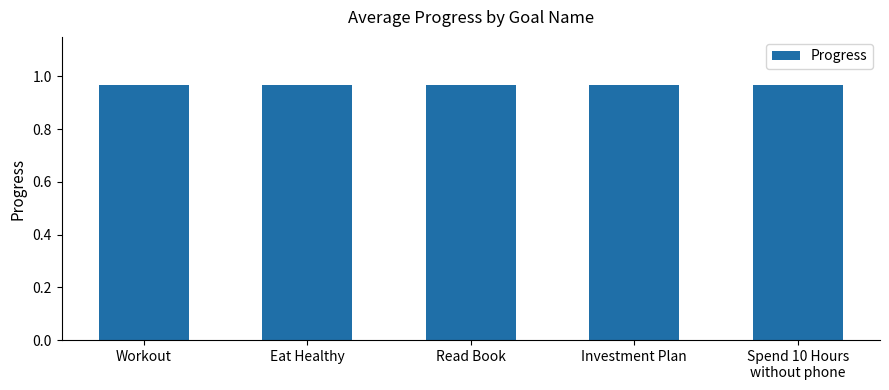

Rank the categories by value from highest to lowest.

Workout, Eat Healthy, Read Book, Investment Plan, Spend 10 Hours without phone